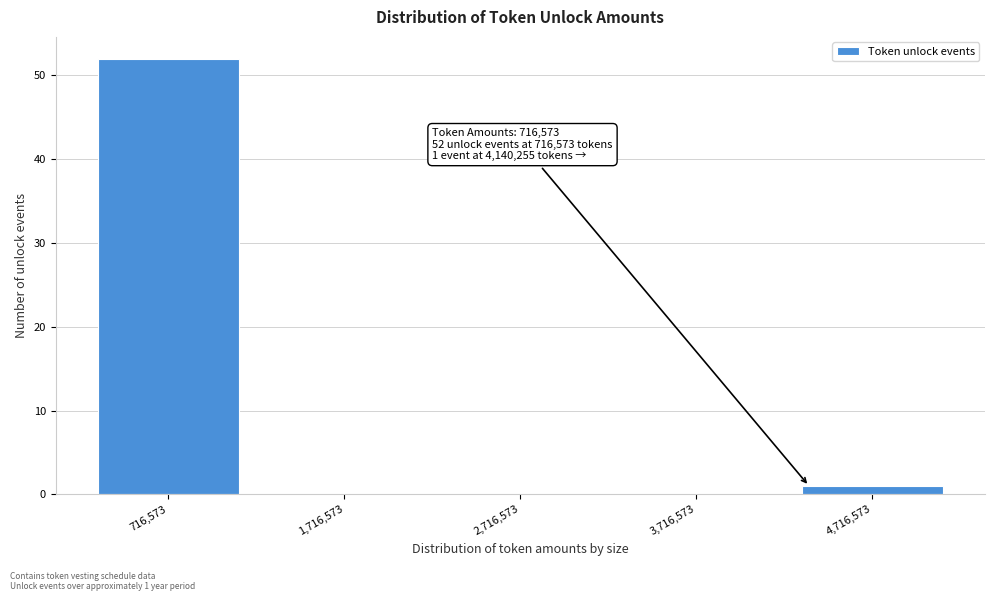

Reading left to right, extract all data points from this chart.

716,573=52	1,716,573=0	2,716,573=0	3,716,573=0	4,716,573=1